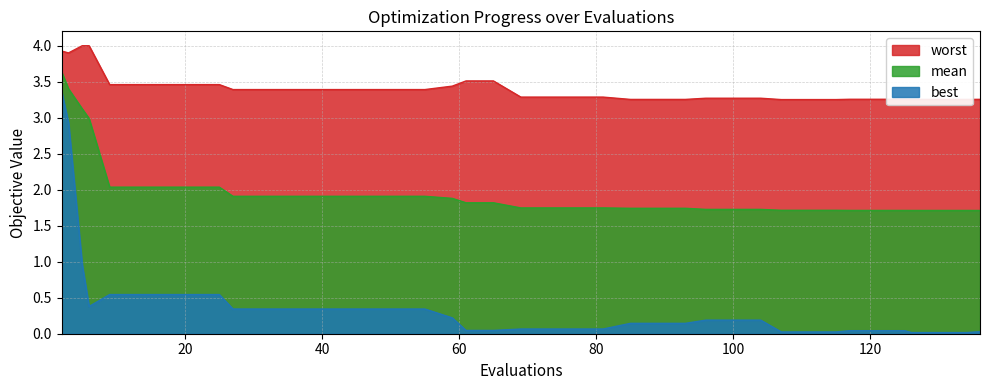

The mean series shows 1.1 at 117. True or false?

False